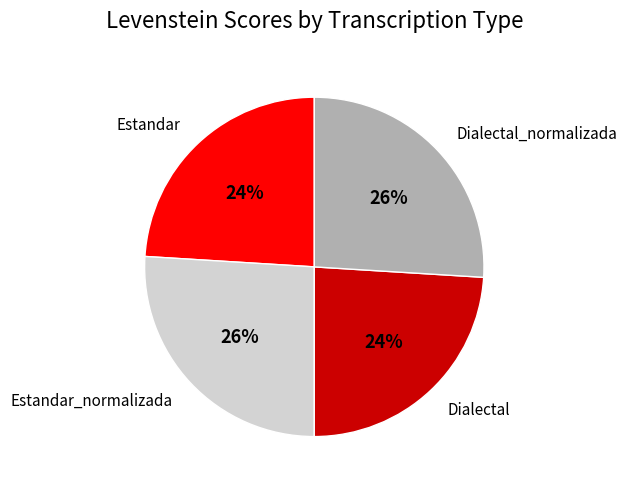

Does Estandar represent more than half of the total?

No